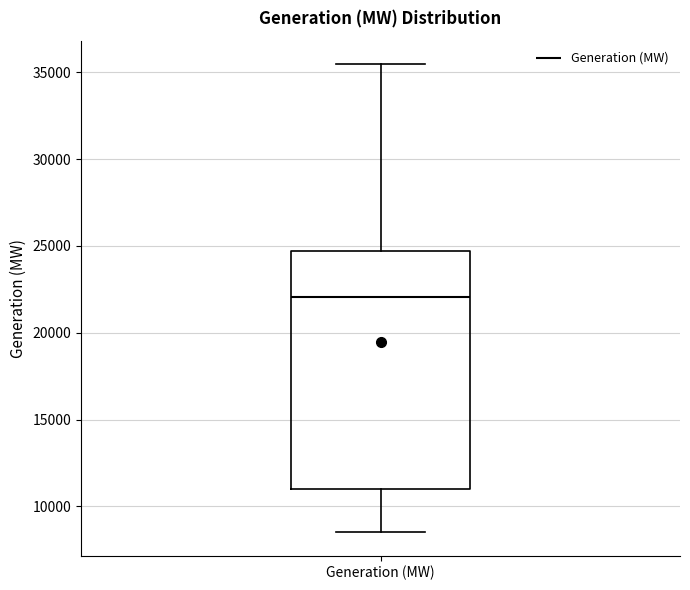

Where does the upper whisker of the box for Generation (MW) end on the y-axis? The values are not printed on the chart, so give them approximately, as read against the axis.

35500